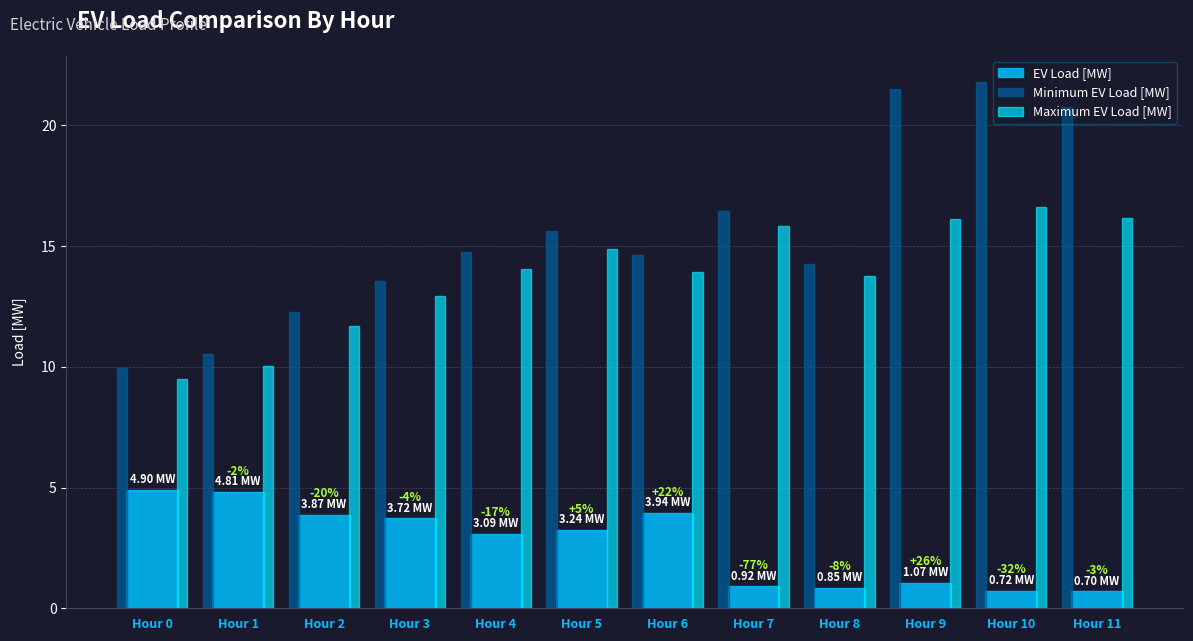

Reading right to left, extract all data points from this chart.

EV Load [MW]: 0.7	0.7	1.1	0.8	0.9	3.9	3.2	3.1	3.7	3.9	4.8	4.9
Minimum EV Load [MW]: 20.7	21.8	21.5	14.3	16.5	14.6	15.6	14.8	13.6	12.3	10.5	9.9
Maximum EV Load [MW]: 16.2	16.6	16.1	13.7	15.8	13.9	14.9	14.0	12.9	11.7	10.0	9.5